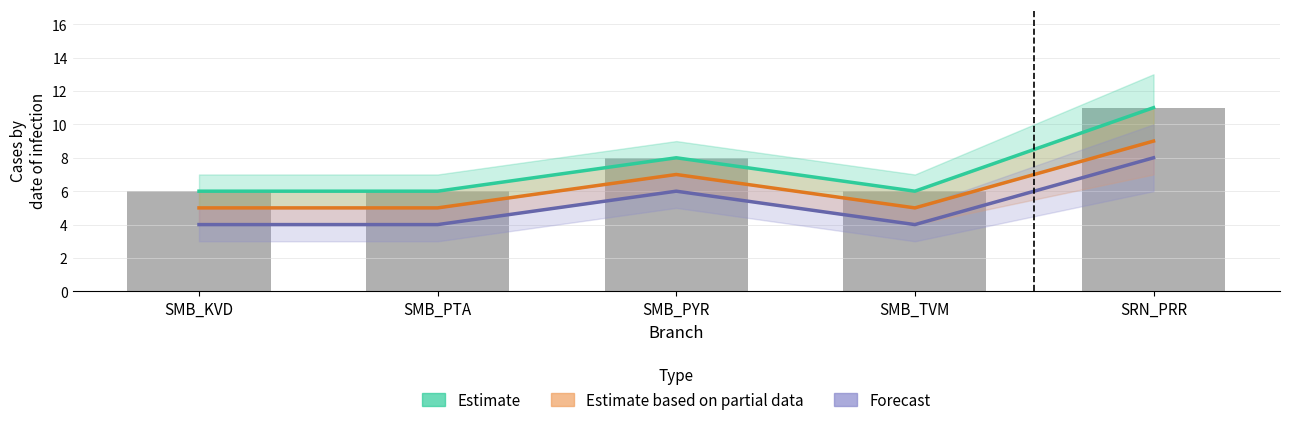

Reading left to right, list all the values displayed in this chart.

Estimate: 6	6	8	6	11
Estimate based on partial data: 5	5	7	5	9
Forecast: 4	4	6	4	8